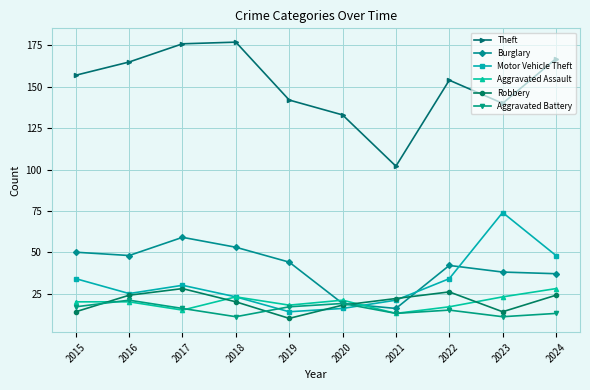

What is the value of the Aggravated Assault point at the 6th from the left?

21